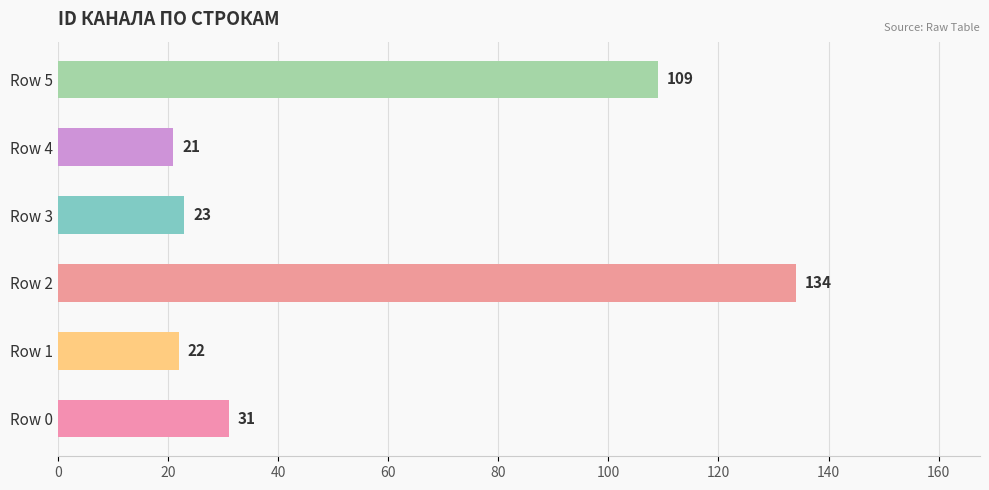

What is the ratio of the value at Row 2 to the value at Row 4?

6.4